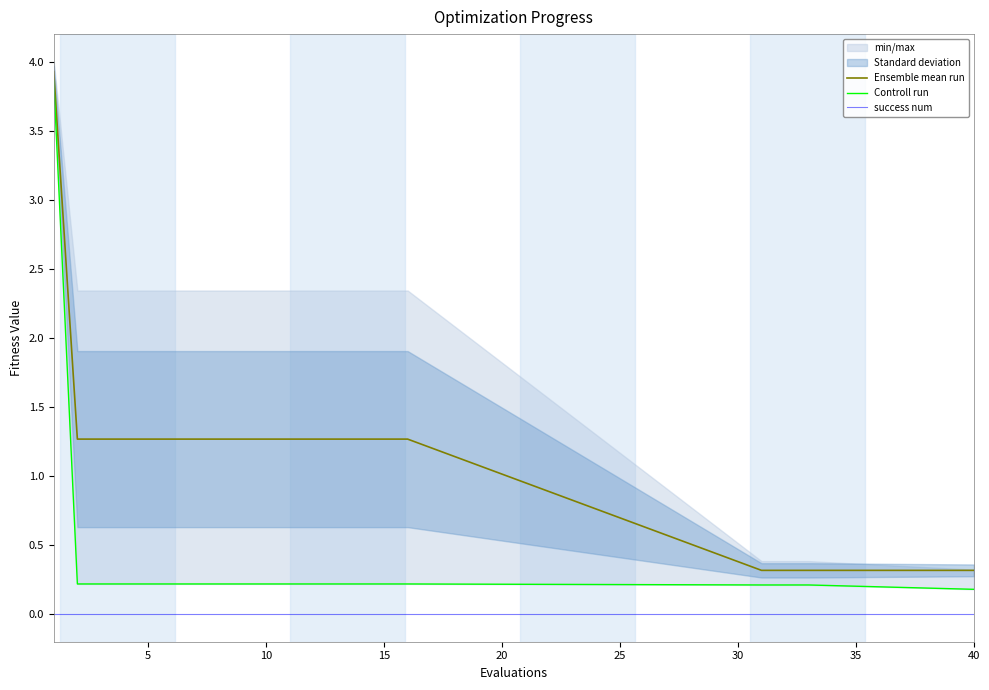

True or false: Ensemble mean run has a value of 0.3 at 10.

False